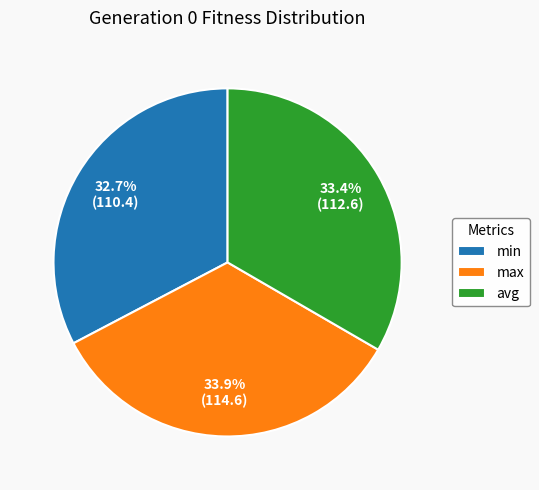

Is it true that min is 25% of the pie?

False